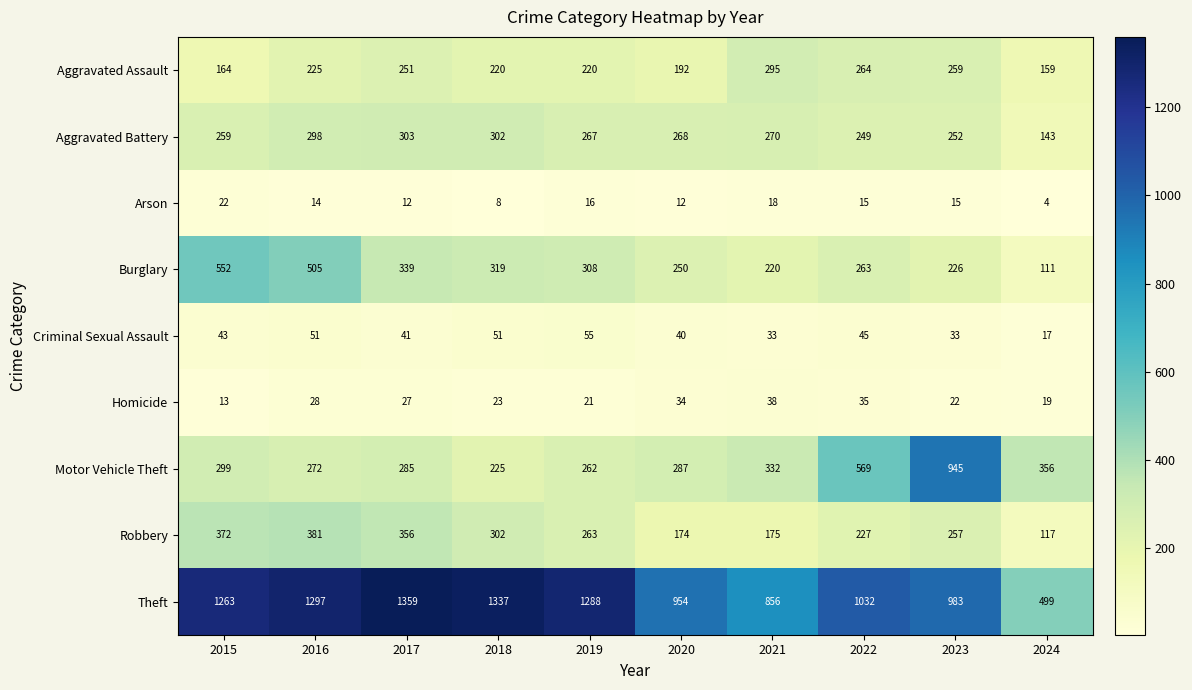

Is the value of Burglary at 2016 greater than the value of Motor Vehicle Theft at 2020?

Yes